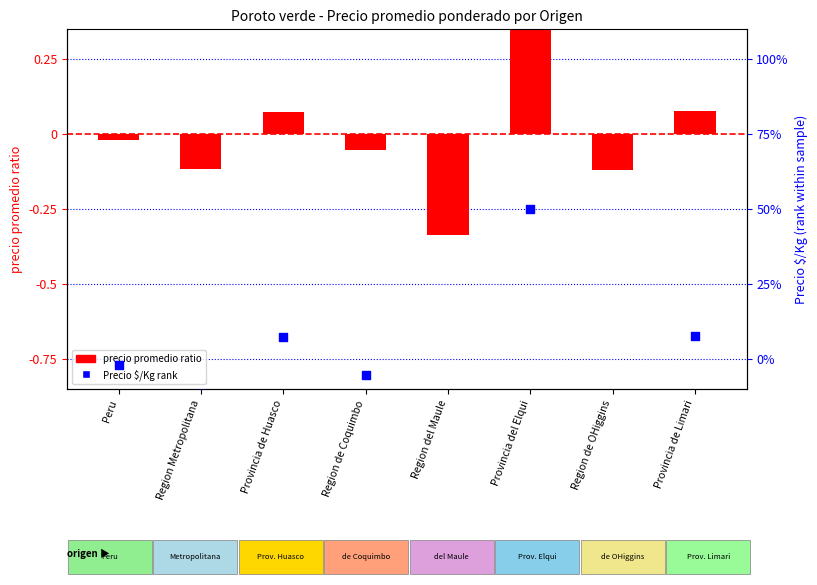

Which series contains the lowest Y value?

Precio $/Kg rank